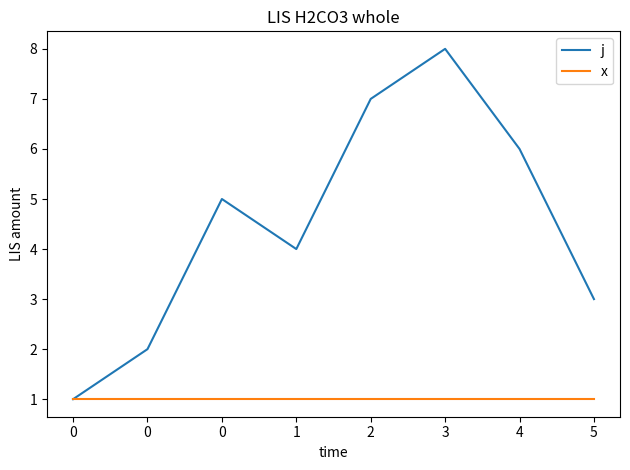

Does the chart display data point markers on the line(s)?

No